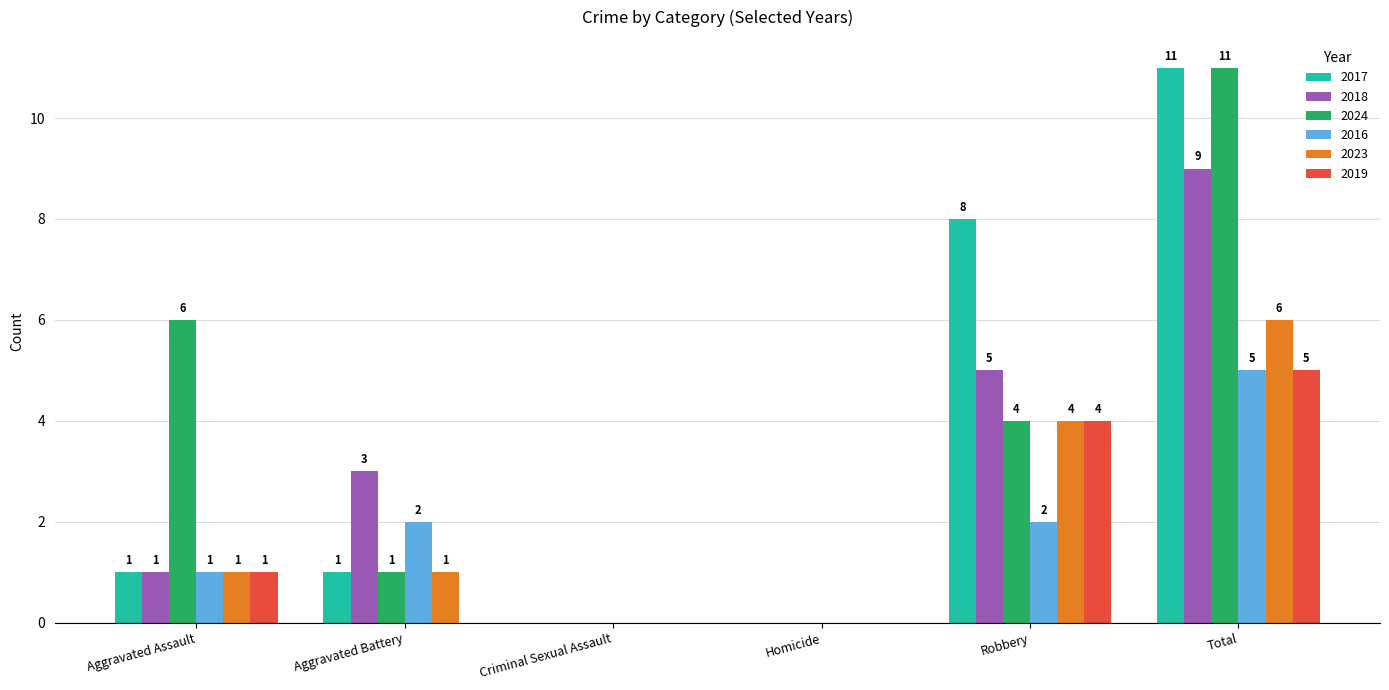

Count the 2023 values in the range 0 to 4.

5